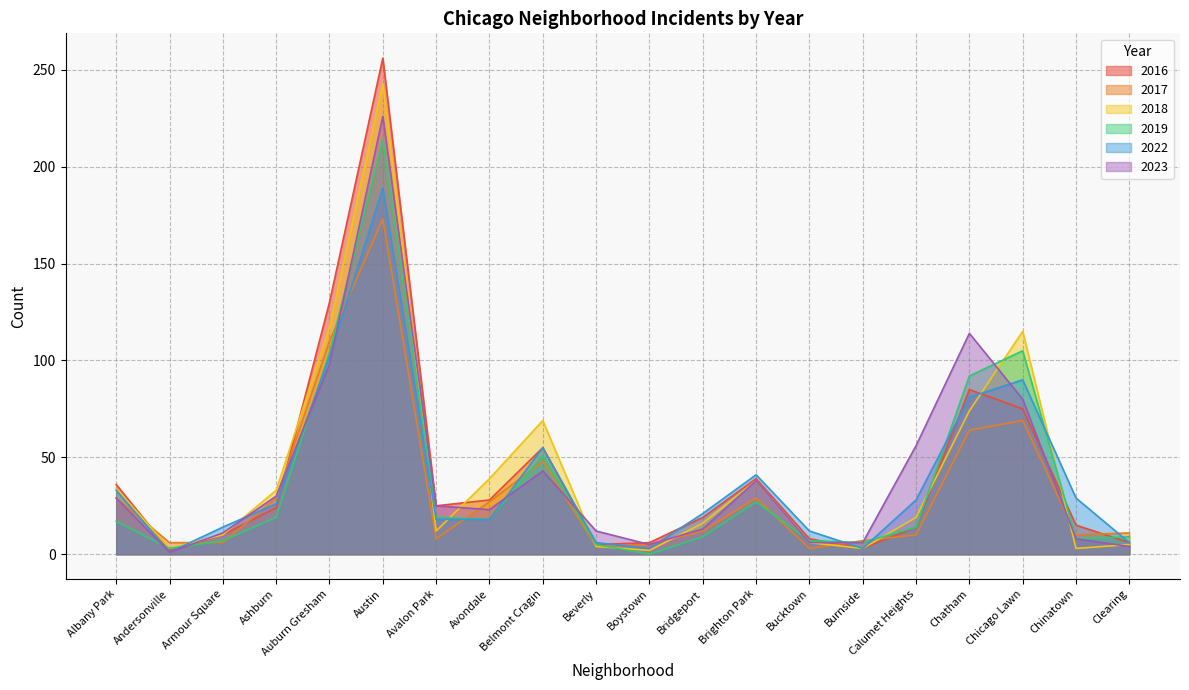

At which category does 2016 reach its first local valley?

Andersonville